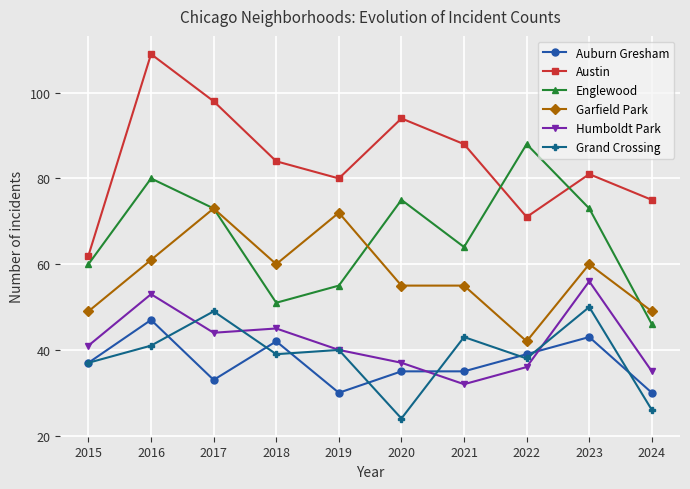

Is this an area chart (filled region under the line)?

No